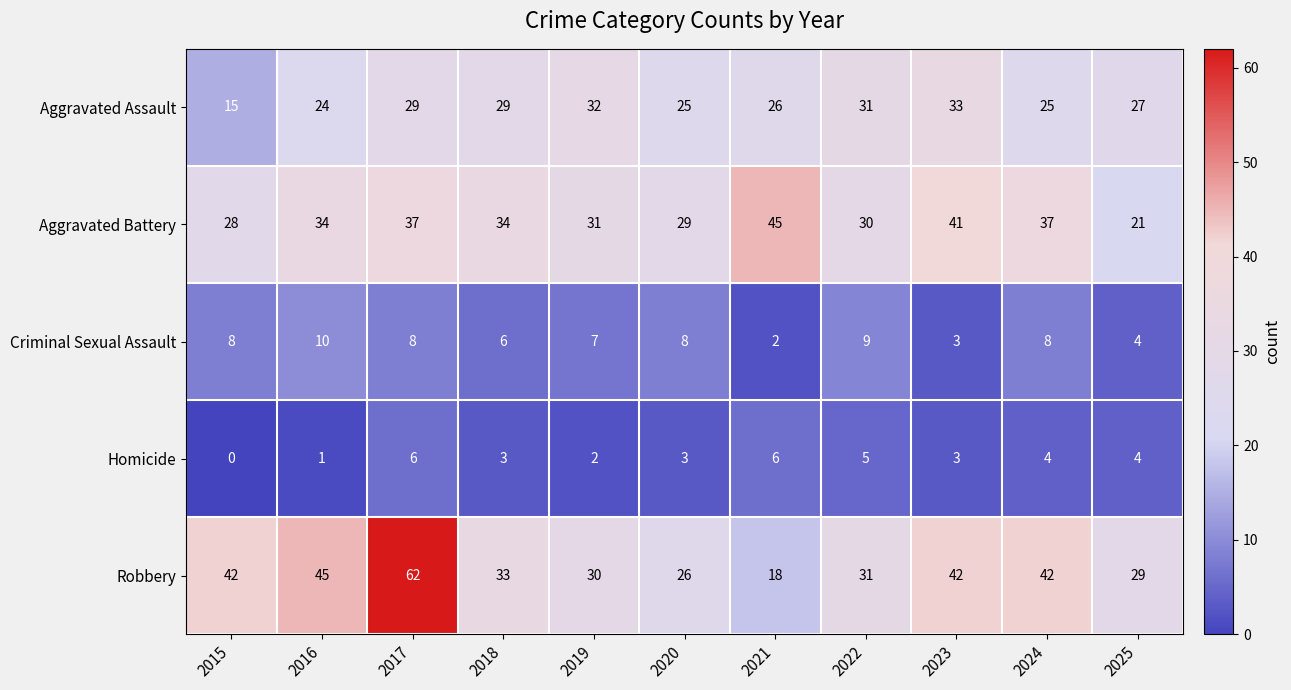

List the series in order of their peak value, highest first.

Robbery, Aggravated Battery, Aggravated Assault, Criminal Sexual Assault, Homicide